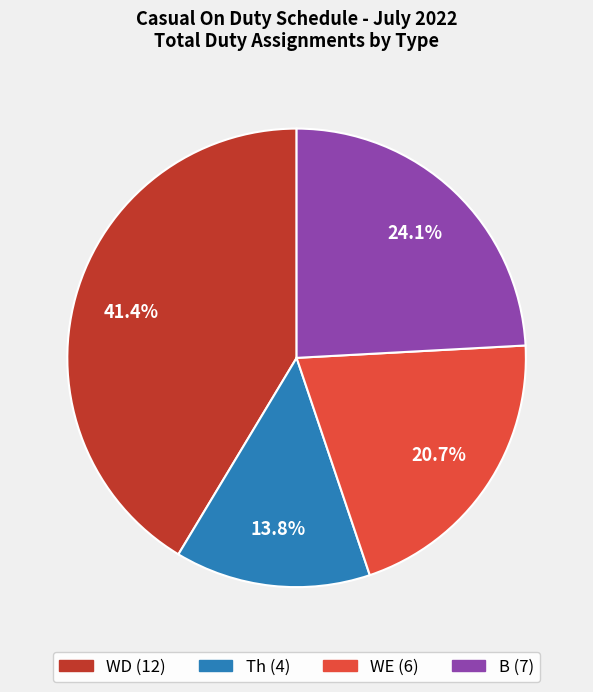

Count the number of slices in the pie.

4